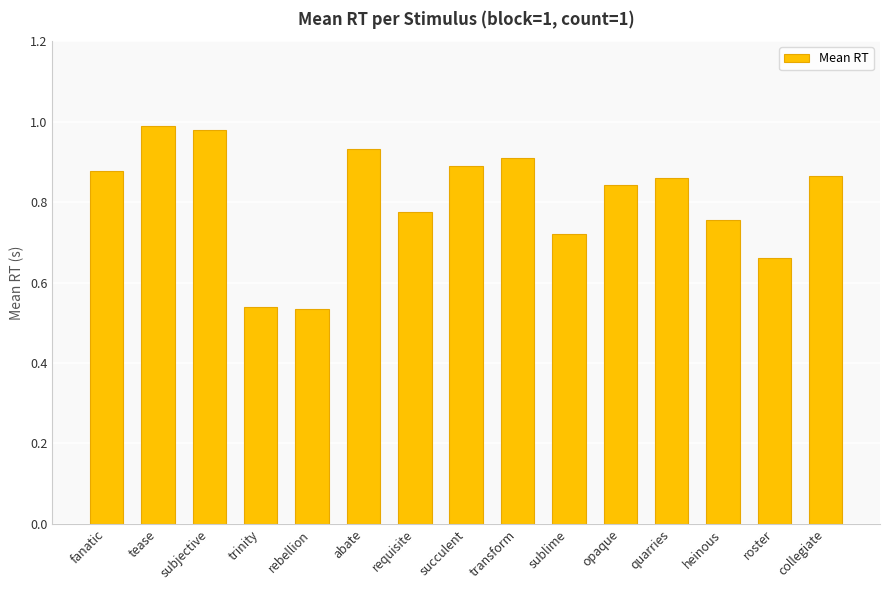

What is the label of the 2nd bar from the left?

tease